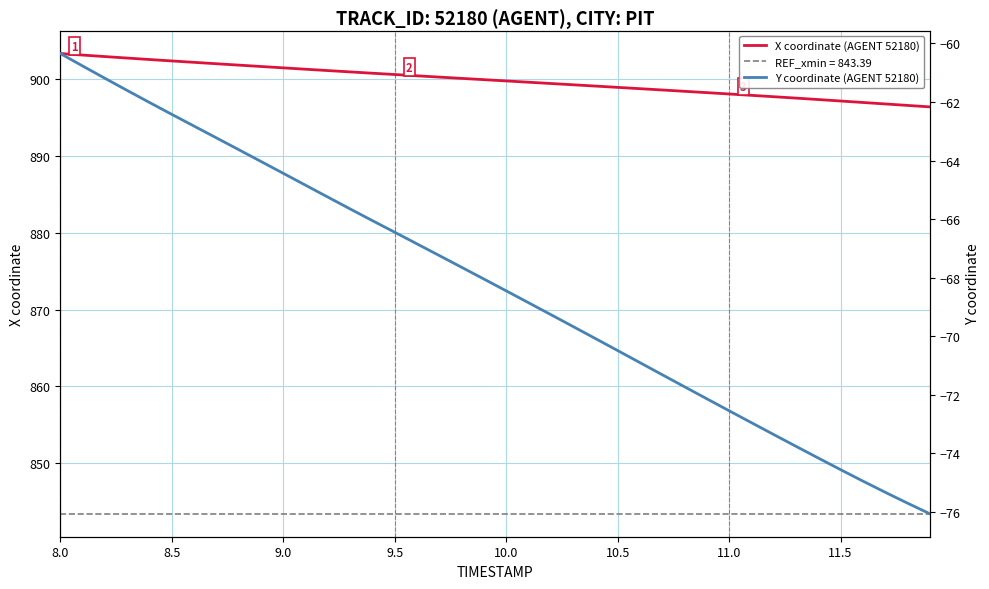

How many categories are shown in the chart?

40